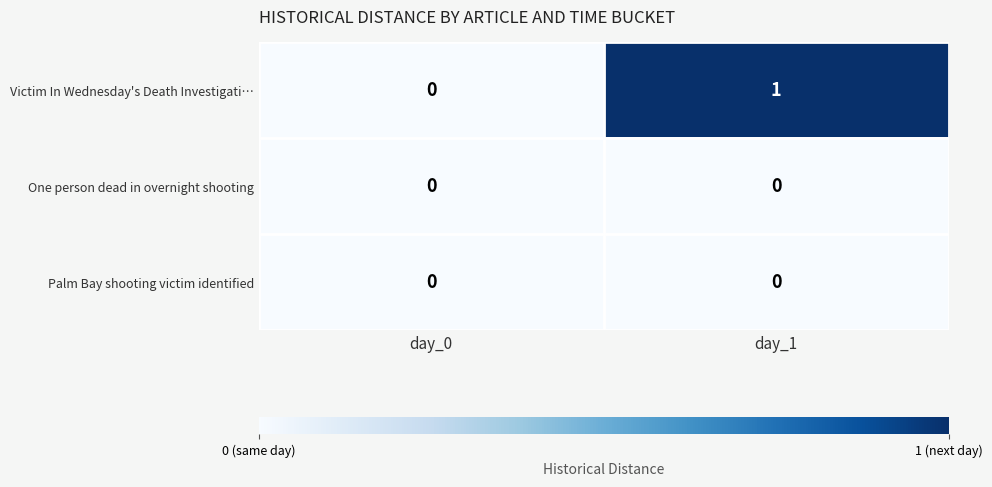

Reading left to right, transcribe all the data shown in this chart.

Victim In Wednesday's Death Investigati…: 0	1
One person dead in overnight shooting: 0	0
Palm Bay shooting victim identified: 0	0